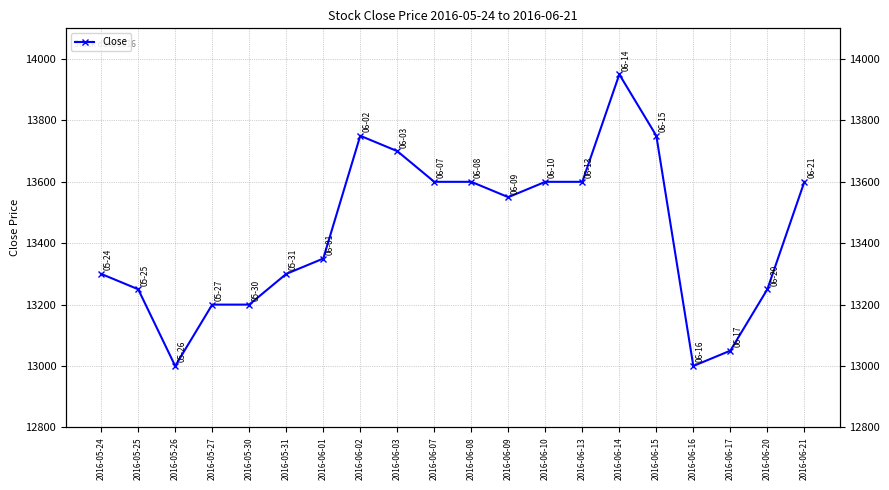

At which category does the data reach its first local valley?

2016-05-26